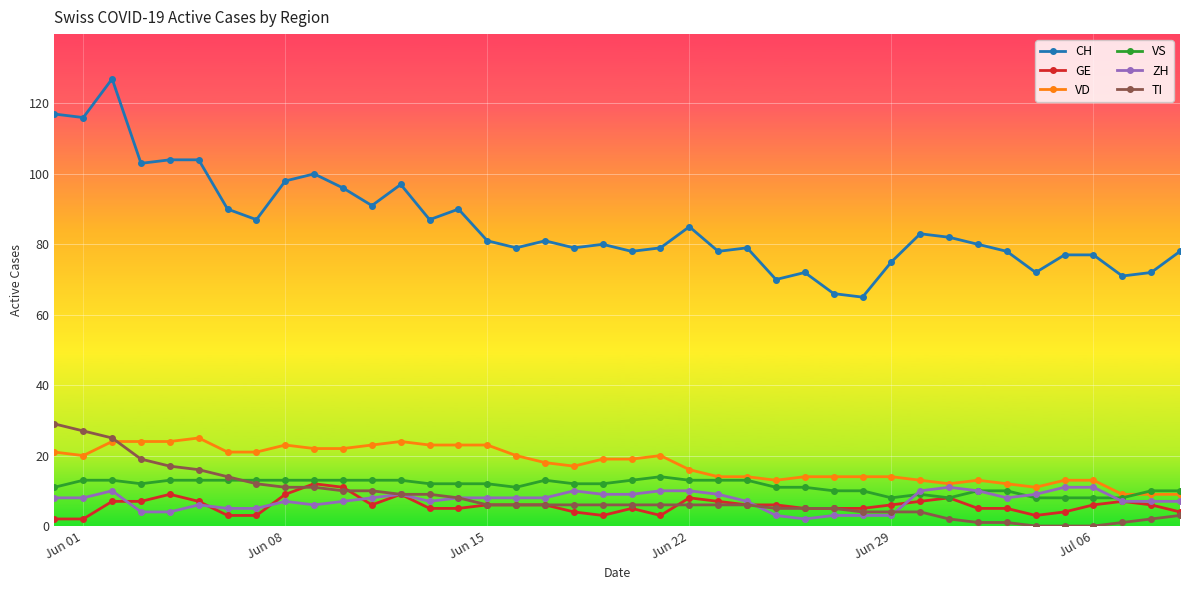

At how many categories does at least one series exceed 94?

10